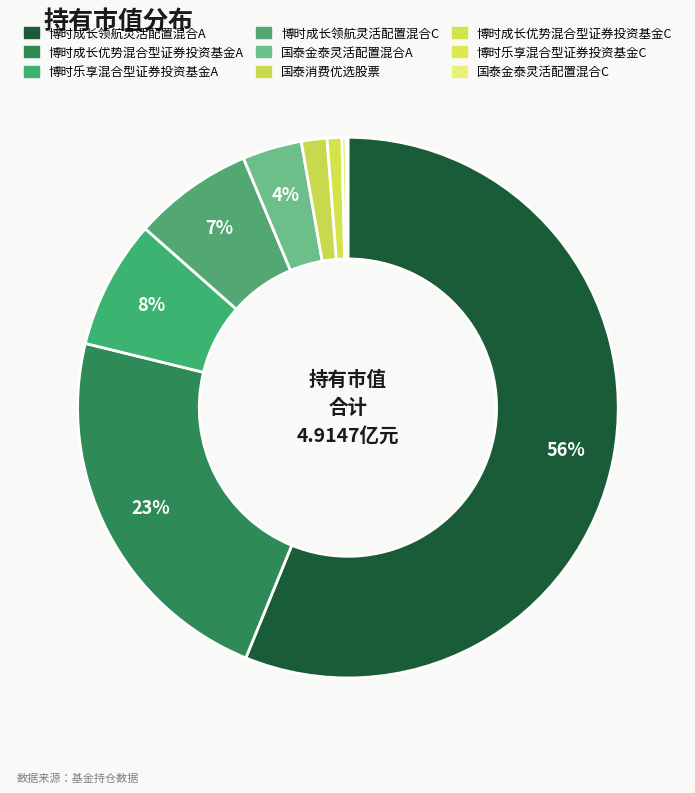

How much of the chart is everything except 博时成长领航灵活配置混合A?

43.8%